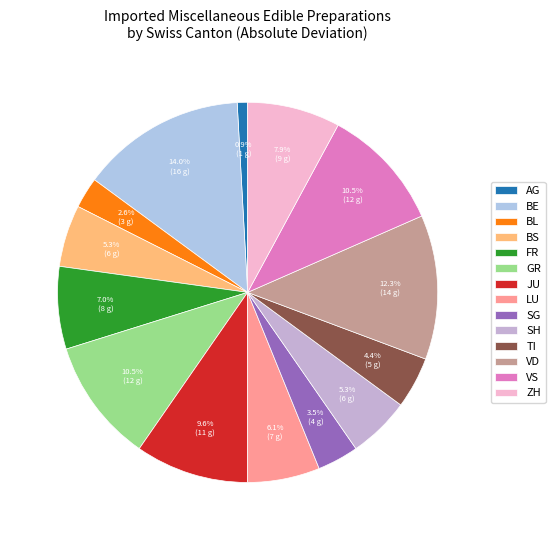

Is there any slice that represents more than half of the pie?

No